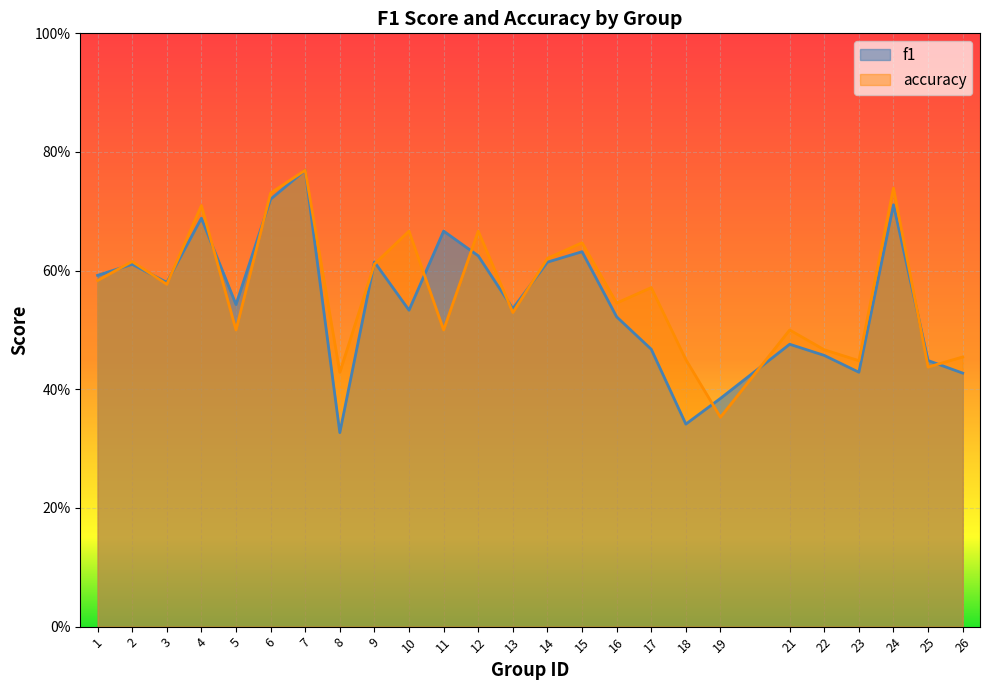

List the series in order of their peak value, lowest first.

f1, accuracy